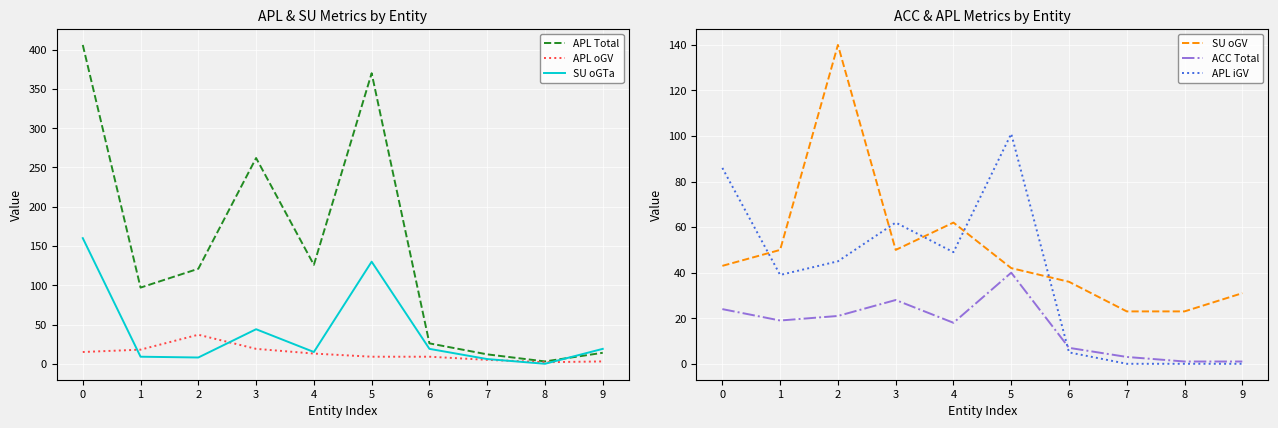

After their last crossing, which series has the higher values: APL iGV or SU oGTa?

SU oGTa